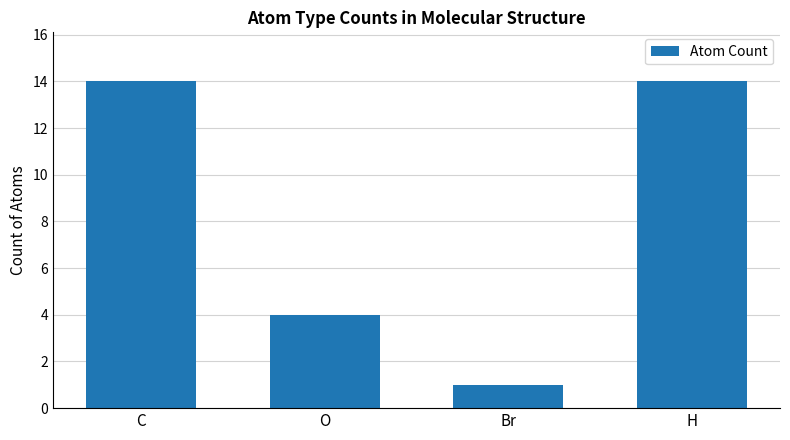

What is the value of the 4th bar from the left?

14